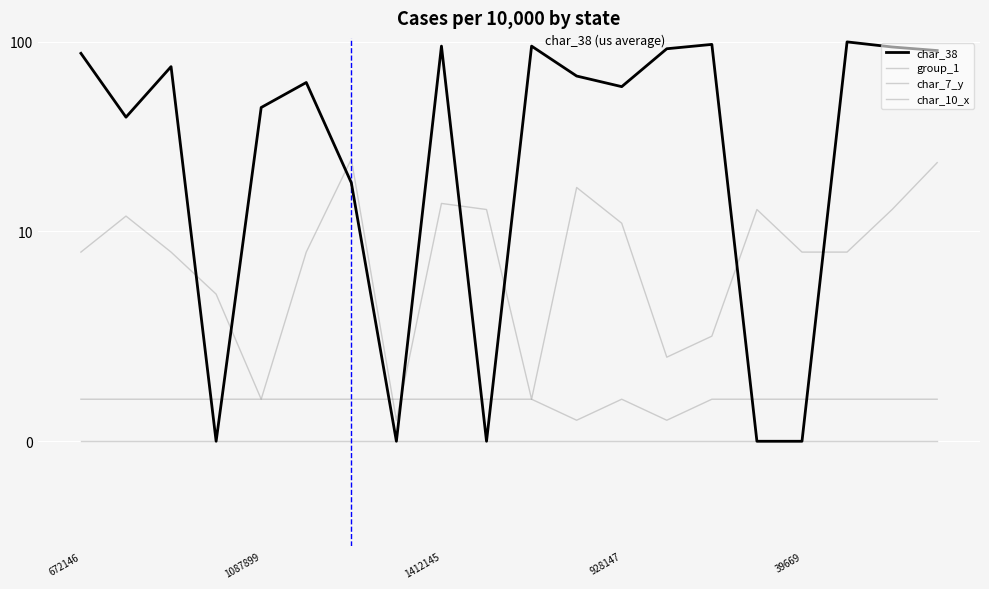

Reading left to right, what are all the values shown in this chart?

char_38: 87	40	74	0	45	61	18	0	95	0	95	66	58	92	97	0	0	100	94	90
group_1: 2	2	2	2	2	2	2	2	2	2	2	1	2	1	2	2	2	2	2	2
char_7_y: 9	12	9	7	2	9	24	1	14	13	2	17	11	4	5	13	9	9	13	23
char_10_x: 0	0	0	0	0	0	0	0	0	0	0	0	0	0	0	0	0	0	0	0